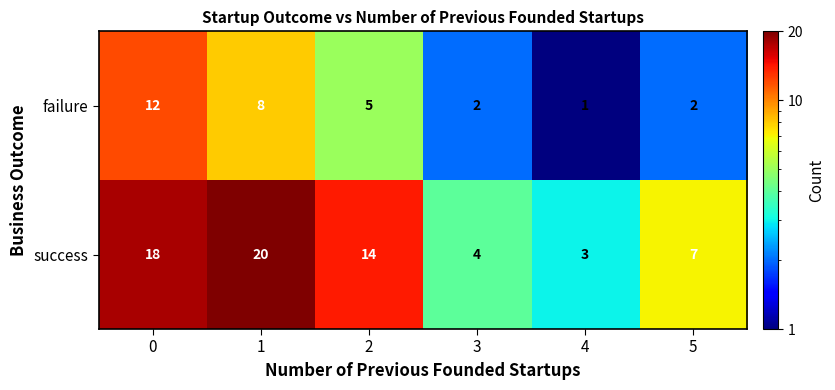

Reading right to left, extract all data points from this chart.

failure: 5=2	4=1	3=2	2=5	1=8	0=12
success: 5=7	4=3	3=4	2=14	1=20	0=18